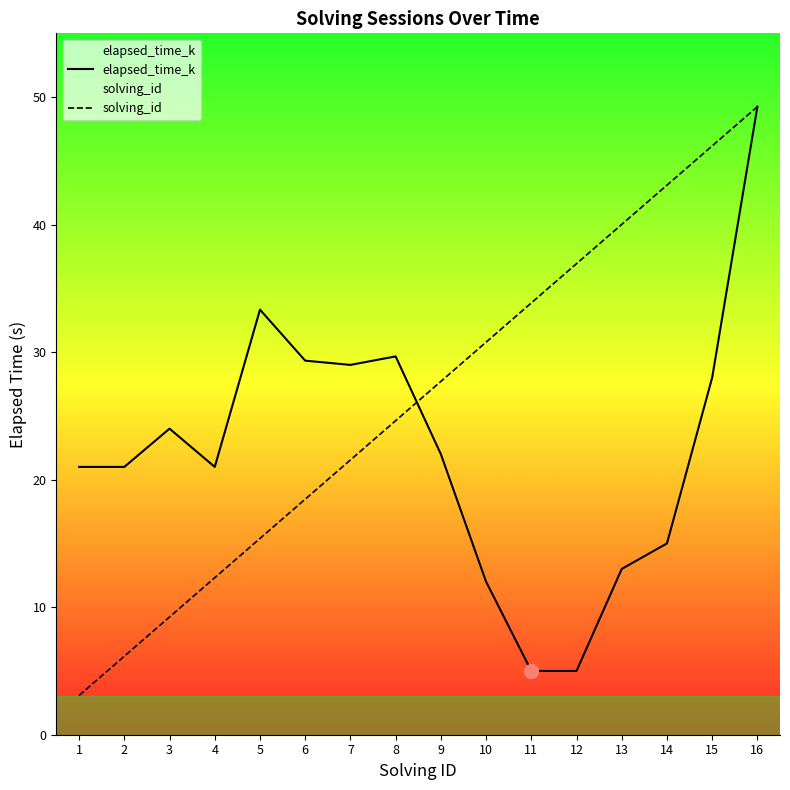

Count the number of data series in this chart.

2